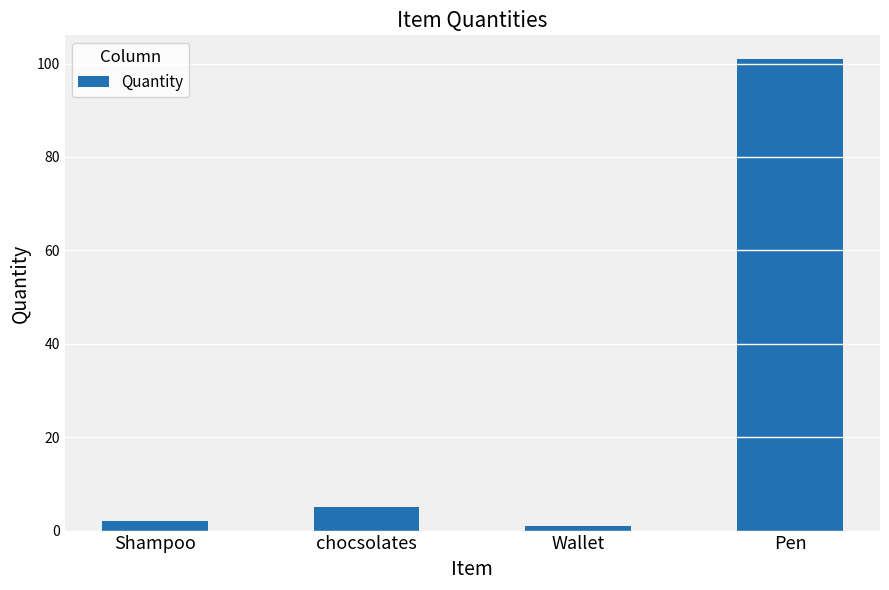

What is the ratio of the value at Wallet to the value at Shampoo?

0.5